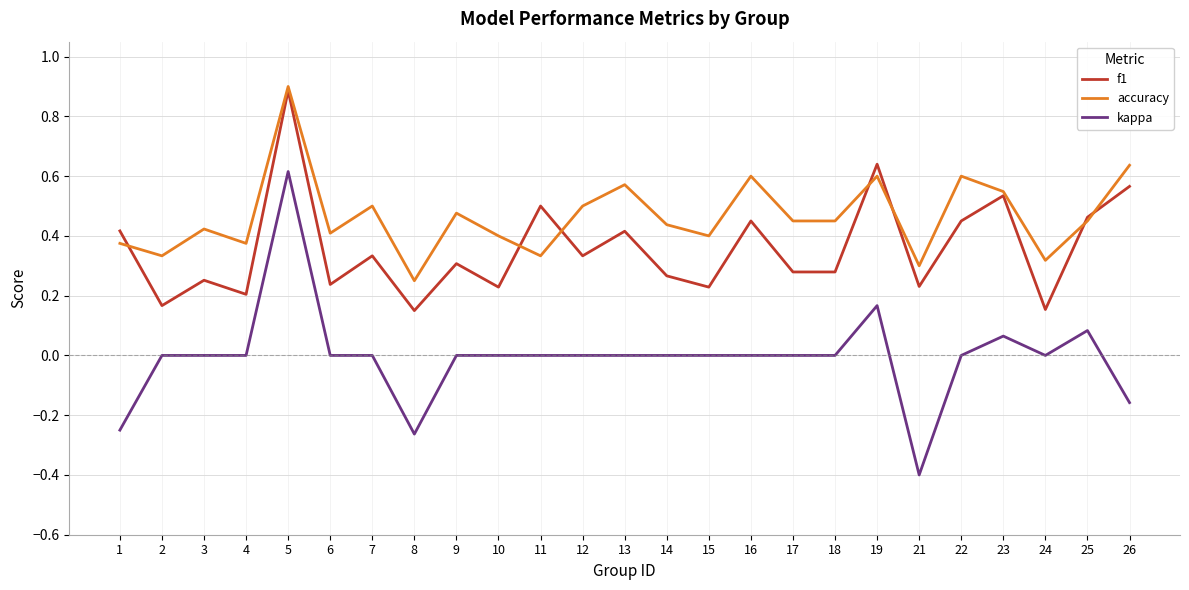

List the series in order of their peak value, lowest first.

kappa, f1, accuracy